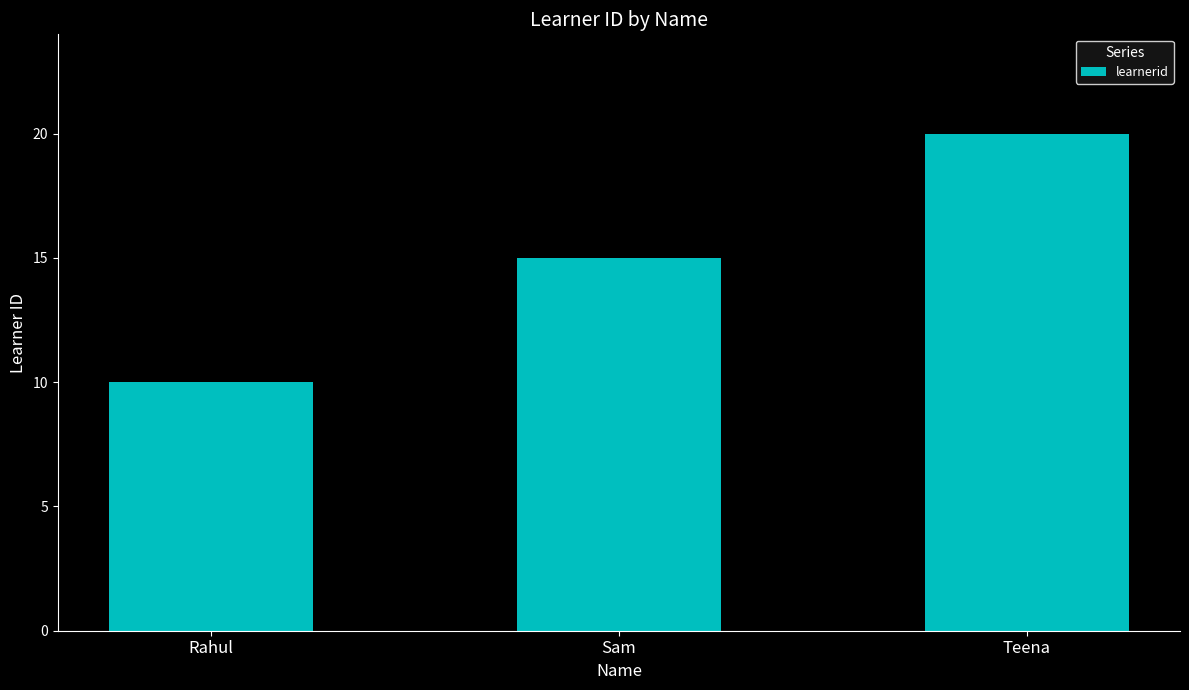

Rank the categories by value from lowest to highest.

Rahul, Sam, Teena